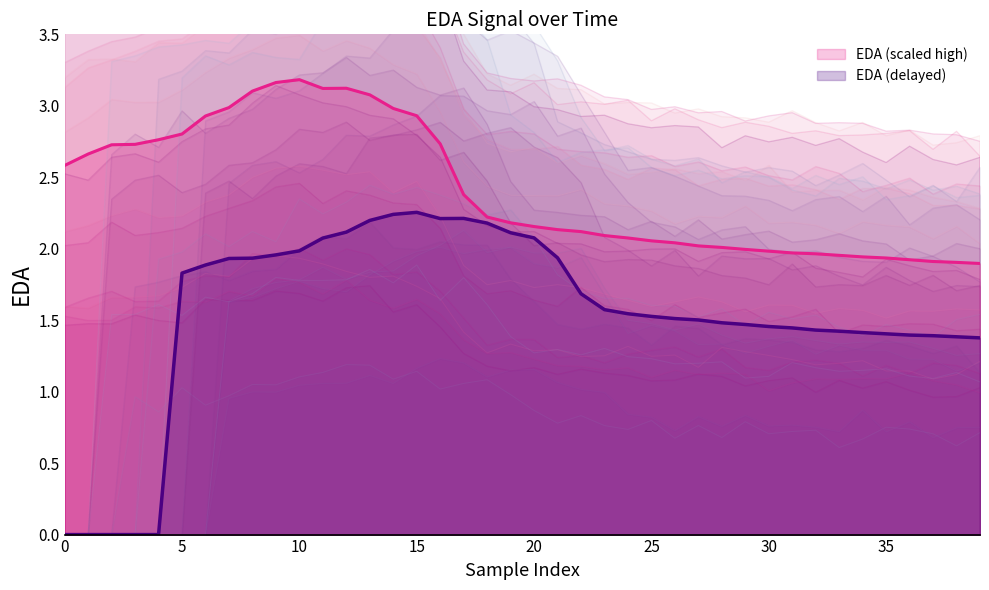

List the labels in order of value, largest first.

10, 9, 12, 11, 8, 13, 7, 14, 15, 6, 5, 4, 16, 3, 2, 1, 0, 17, 18, 19, 20, 21, 22, 23, 24, 25, 26, 27, 28, 29, 30, 31, 32, 33, 34, 35, 36, 37, 38, 39